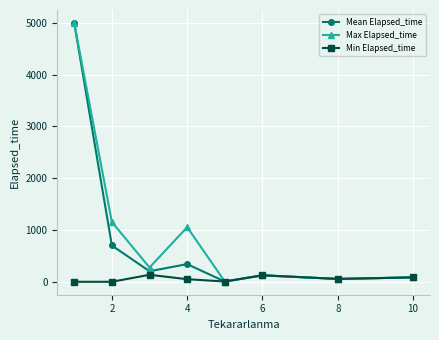

What is the highest value of the Mean Elapsed_time series?

5000.0